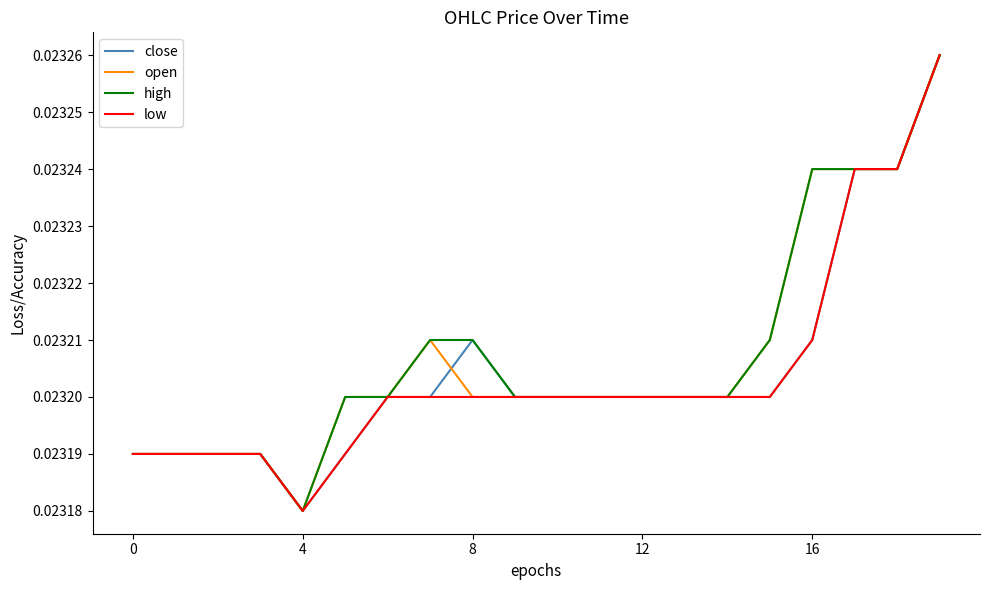

How many interior local valleys does the low series have?

1